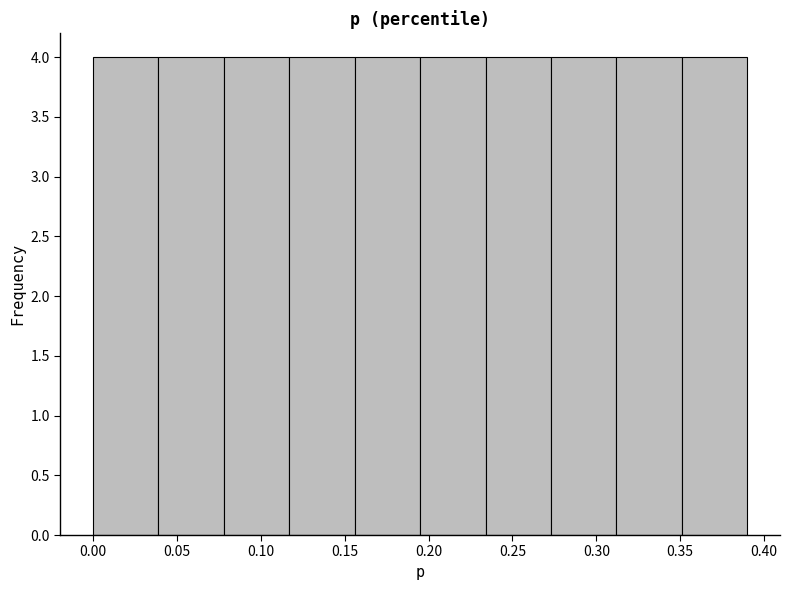

Reading left to right, transcribe this chart: for each bar, give the range it covers on the x-axis and its height. Neither the bar edges nor the heights are printed on the chart, so give them approximately, as read against the axes.

0.000 to 0.039: 4
0.039 to 0.078: 4
0.078 to 0.117: 4
0.117 to 0.156: 4
0.156 to 0.195: 4
0.195 to 0.234: 4
0.234 to 0.273: 4
0.273 to 0.312: 4
0.312 to 0.351: 4
0.351 to 0.390: 4